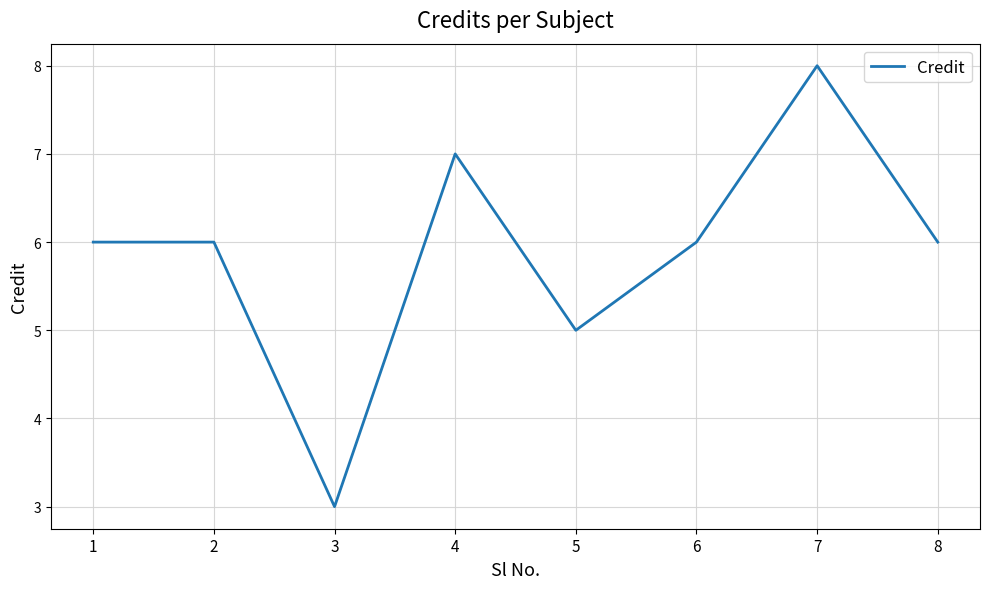

What is the sum of all values?

47